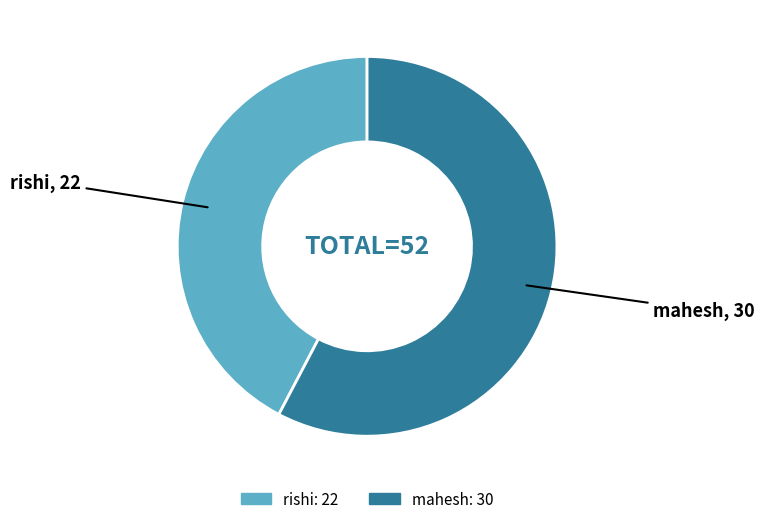

True or false: rishi accounts for 36% of the total.

False